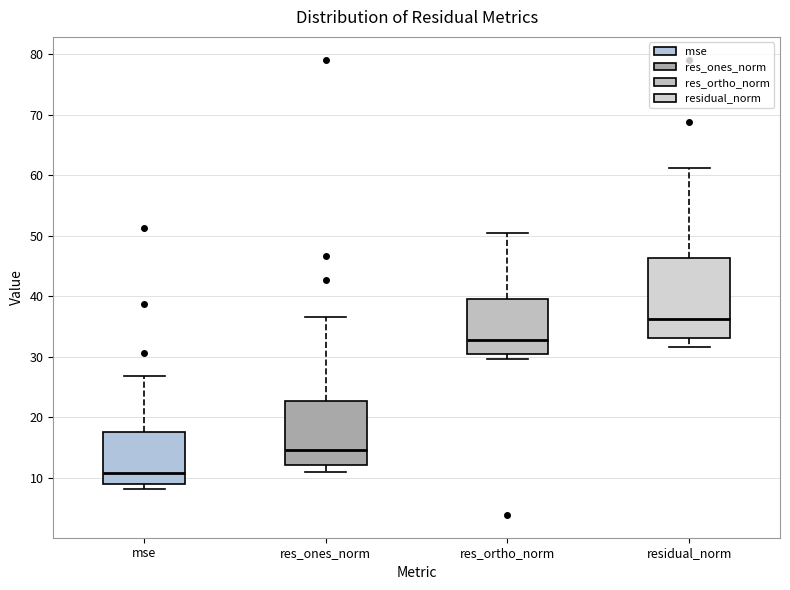

Reading left to right, transcribe this box plot: for each box, give where its median line is, the range the box spans, and where its two whiskers end, as read against the y-axis. The values are not printed on the chart, so give them approximately, as read against the axis.

mse: median 11, box 9 to 18, whiskers 8 to 27
res_ones_norm: median 15, box 12 to 23, whiskers 11 to 36
res_ortho_norm: median 33, box 30 to 40, whiskers 30 (just below the box's lower edge) to 50
residual_norm: median 36, box 33 to 46, whiskers 32 to 61